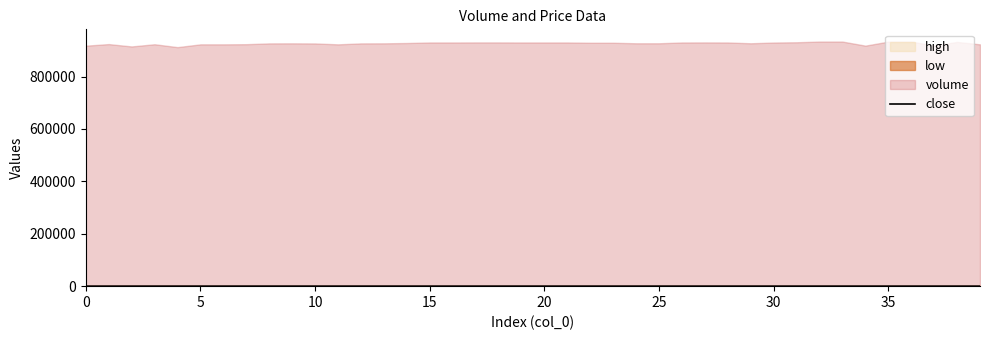

What is the average value?

0.4